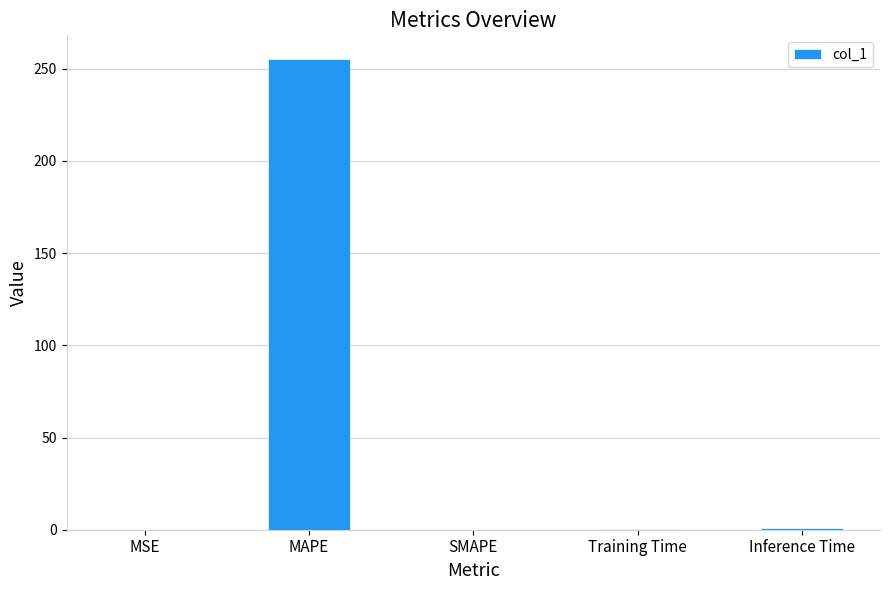

Which has a higher value, MAPE or MSE?

MAPE